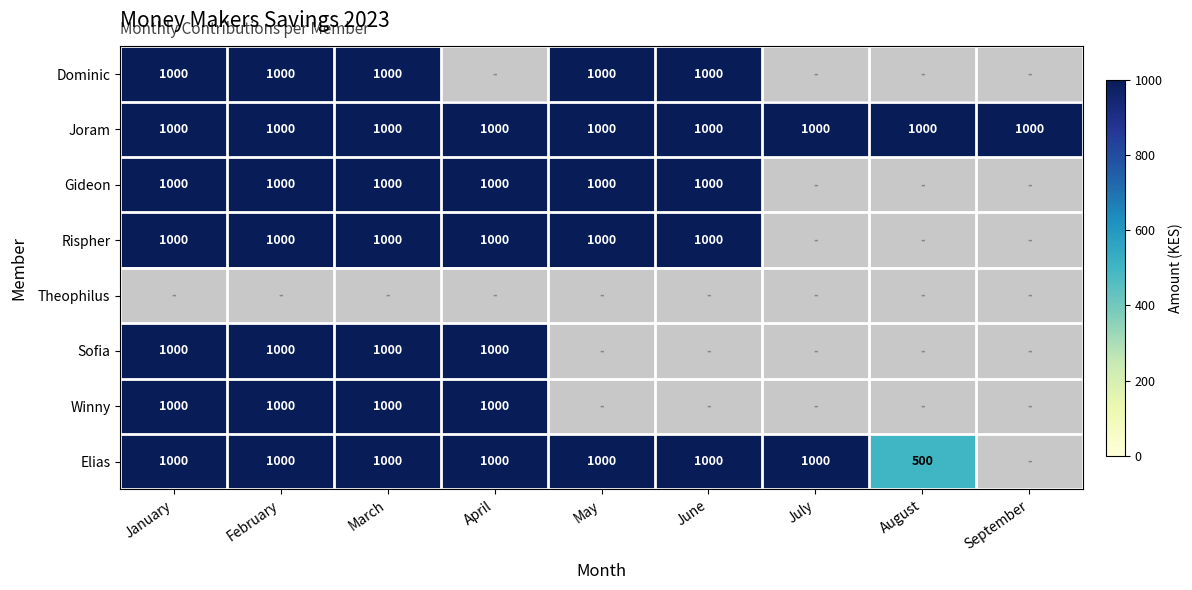

Read the Joram value at April.

1000